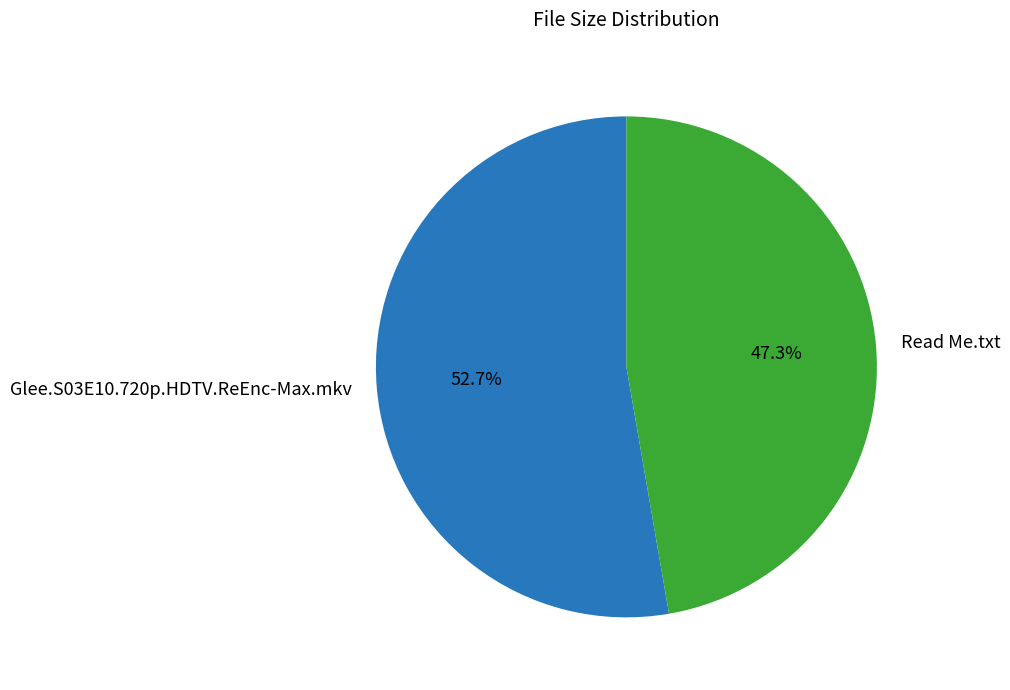

Count the number of slices in the pie.

2